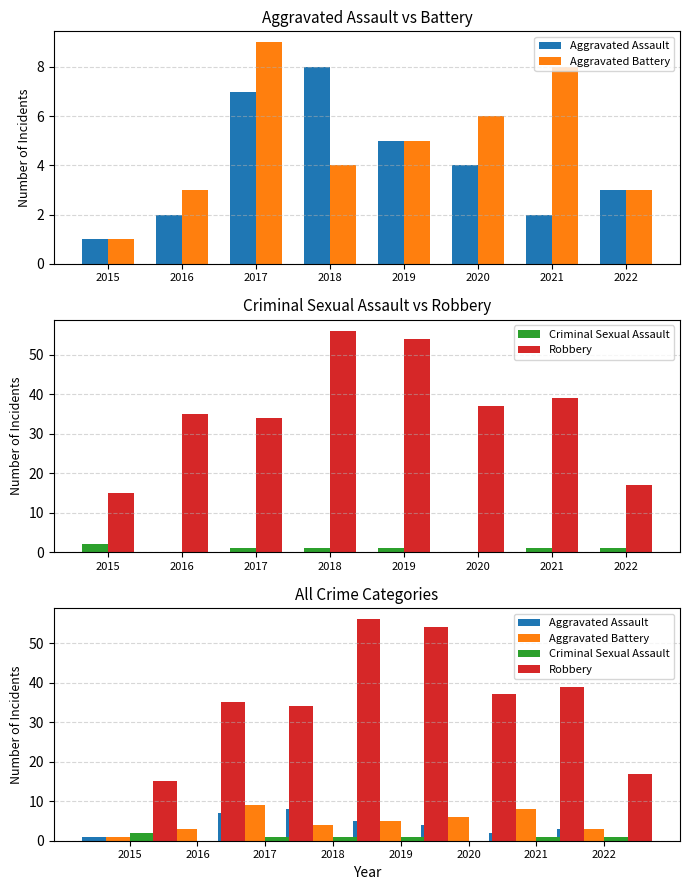

Which has a higher value, 2018 or 2021?

2018